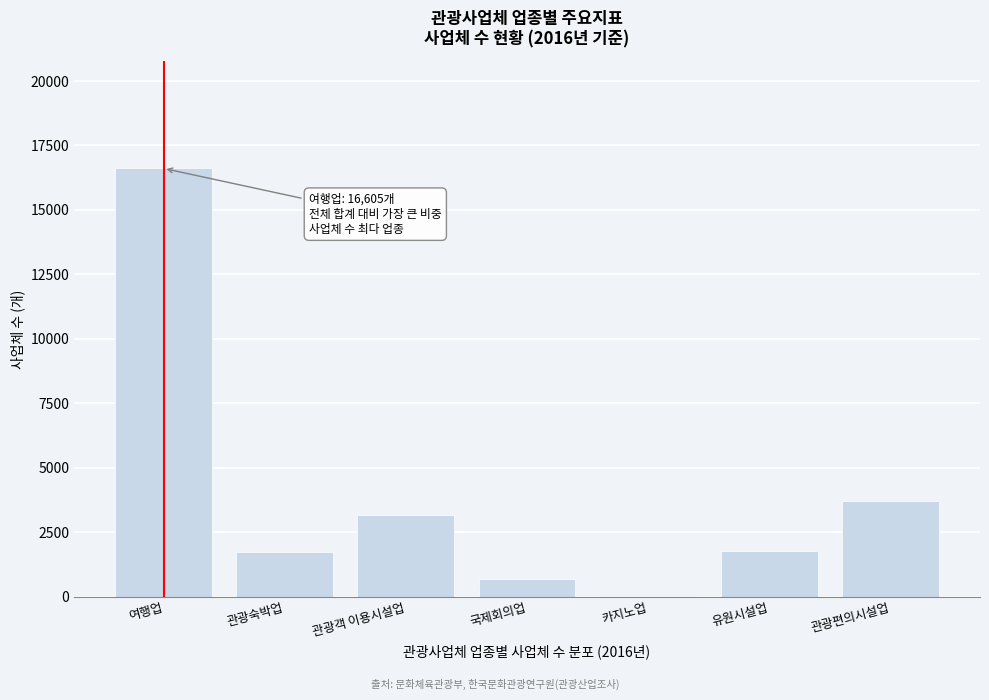

What is the sum of all values?

27696